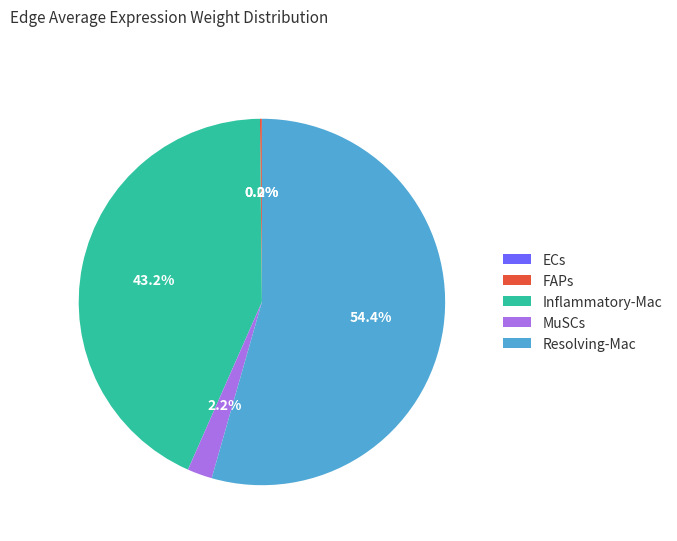

Combined, what portion of the pie is Resolving-Mac and MuSCs?

56.6%